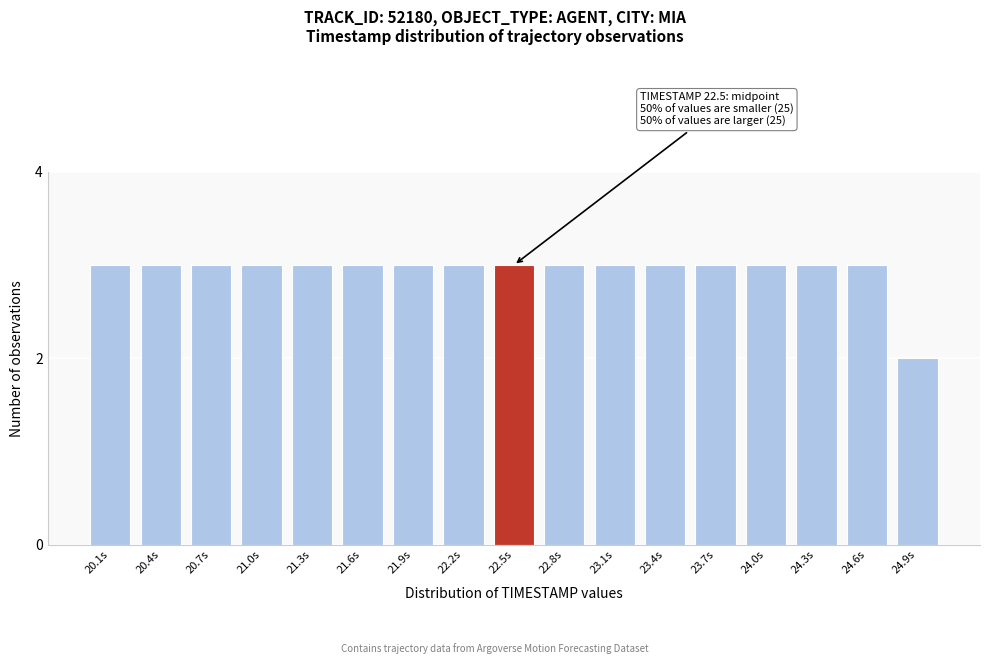

Reading right to left, transcribe all the data shown in this chart.

2	3	3	3	3	3	3	3	3	3	3	3	3	3	3	3	3